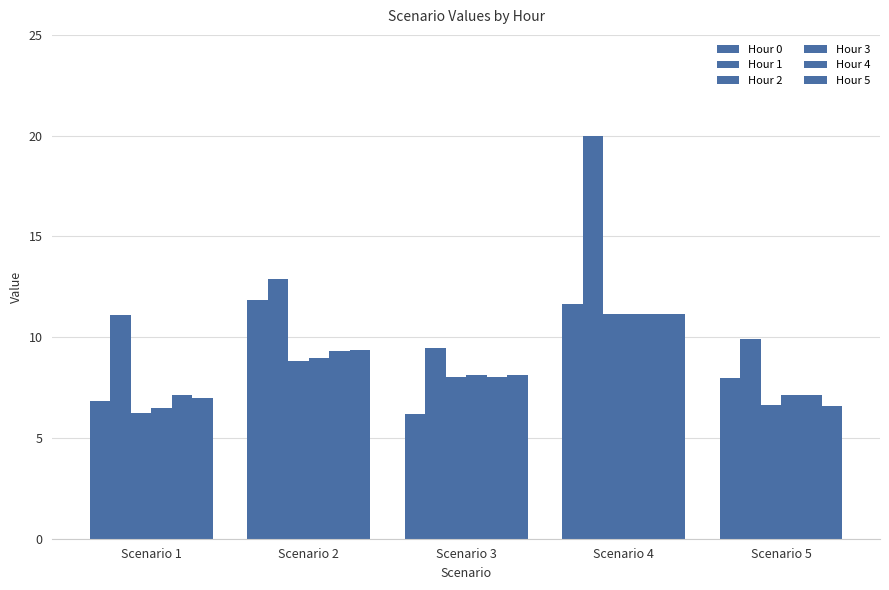

What is the difference between the maximum and minimum values in the Hour 4 series?

4.0